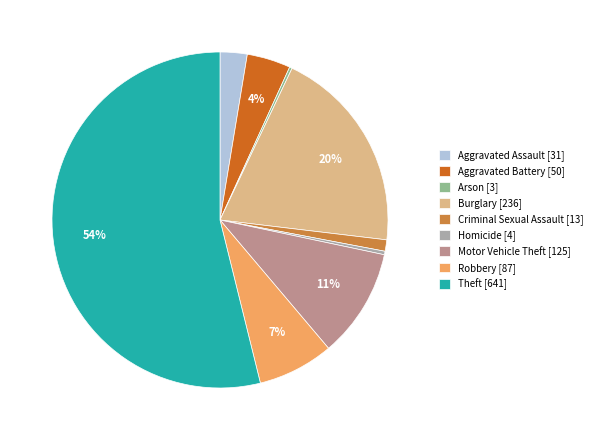

Which category accounts for the majority?

Theft